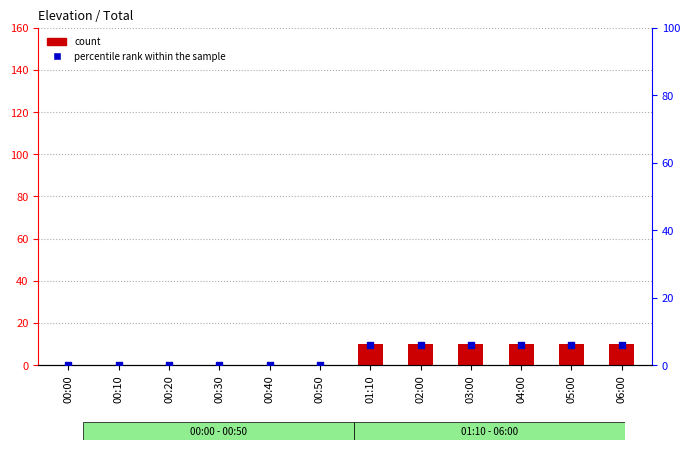

Which series reaches the minimum Y coordinate?

count